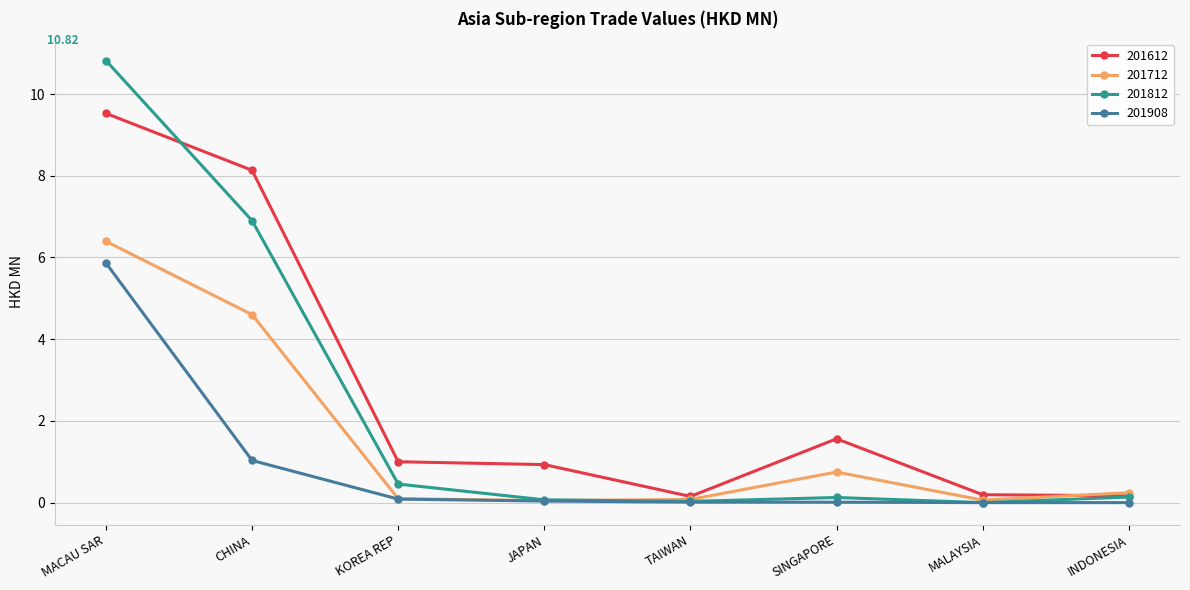

Which series has the largest range (max minus min)?

201812